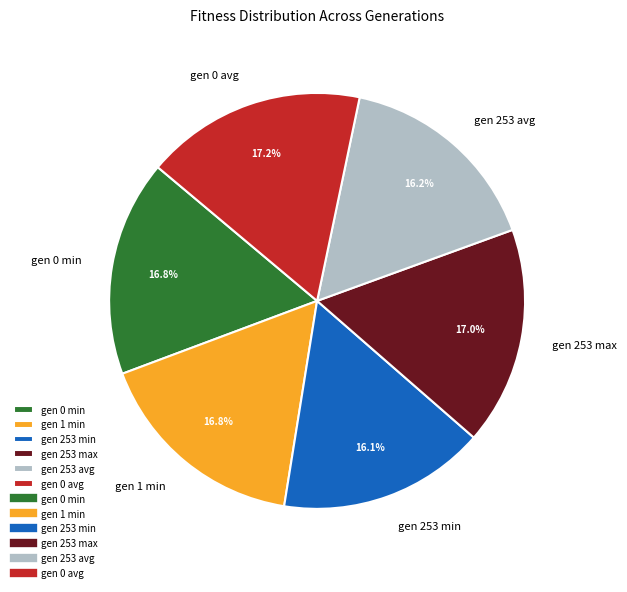

To the nearest percent, what is the combined percentage of gen 1 min and gen 253 max?

34%